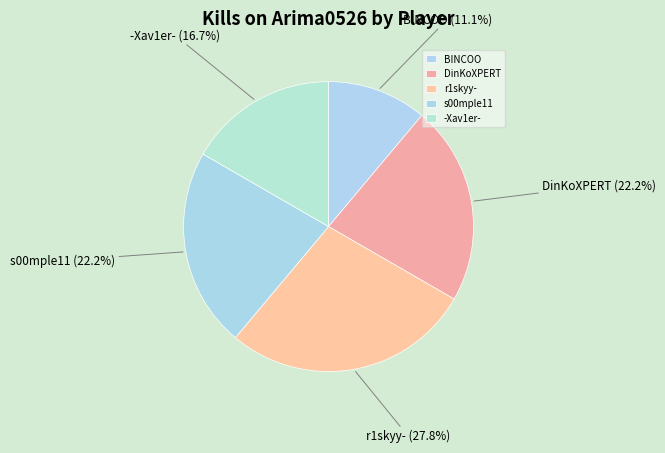

Count the number of slices in the pie.

5